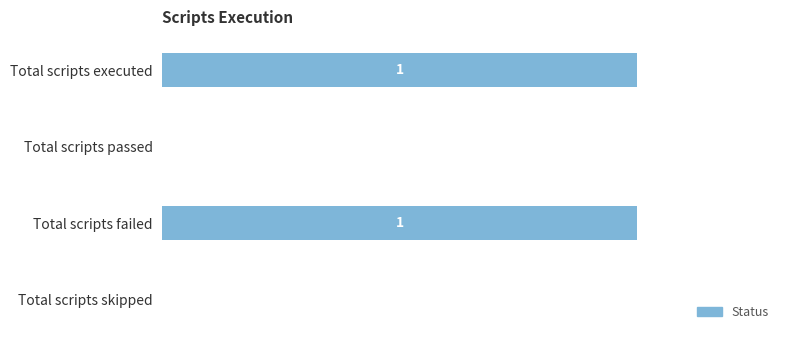

Between Total scripts passed and Total scripts failed, which is larger?

Total scripts failed